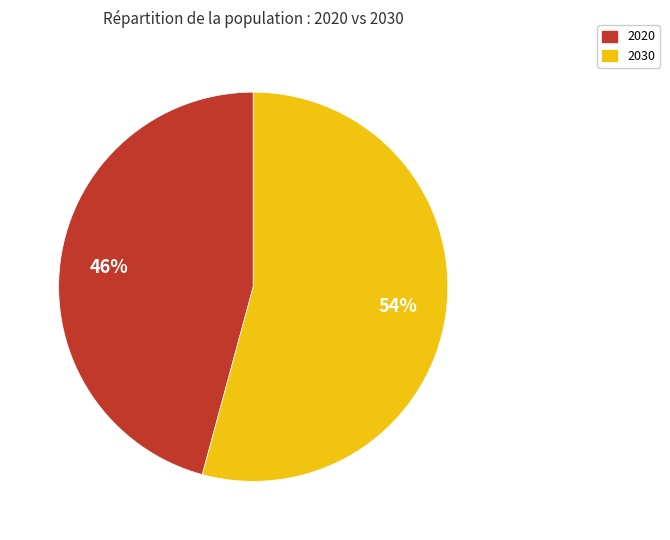

To the nearest percent, what is the average slice percentage?

50%